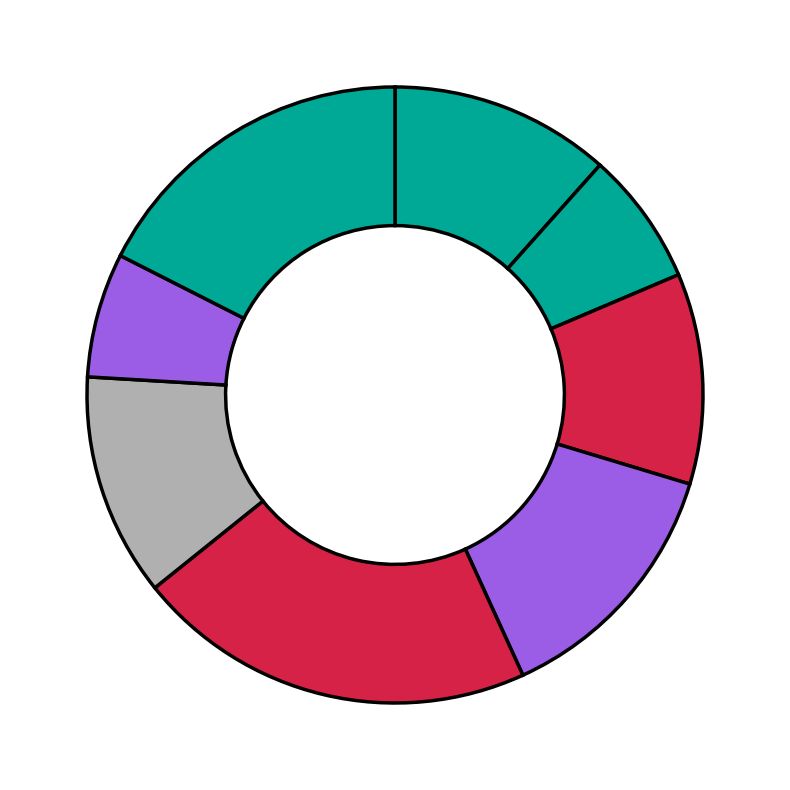

Does any single category account for the majority?

No